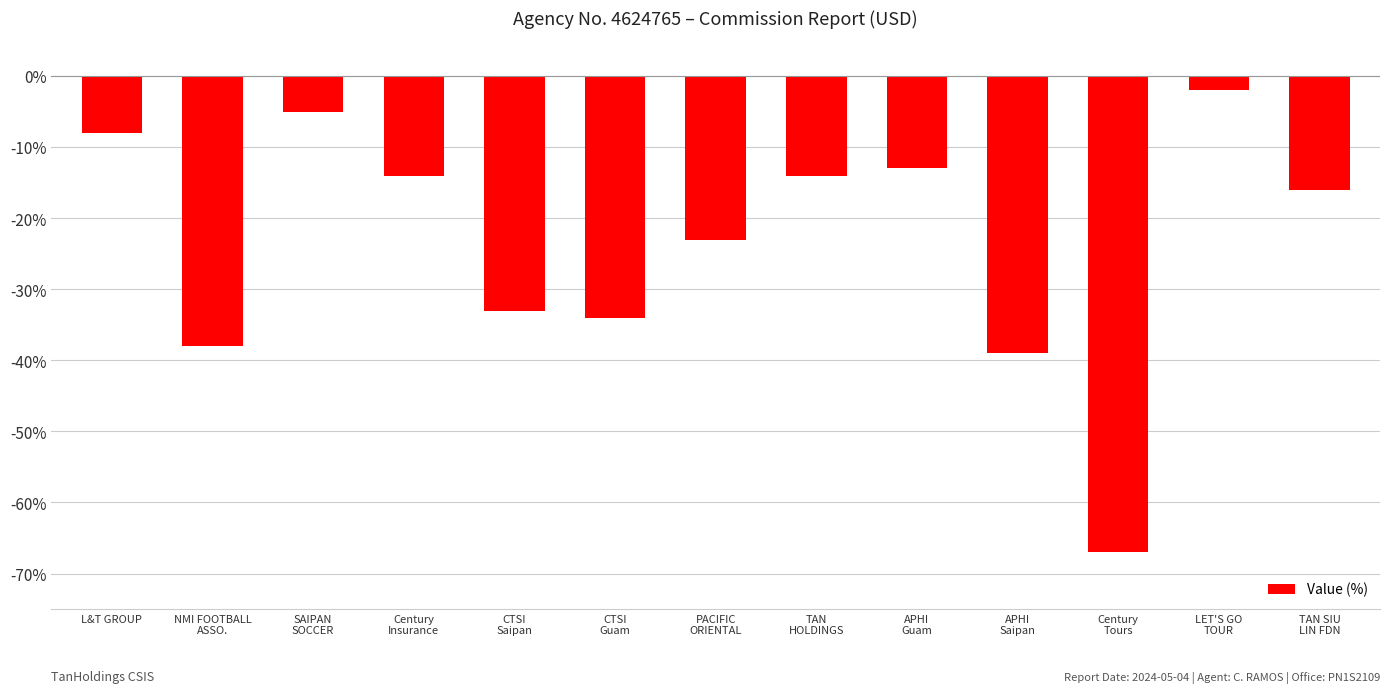

What is the average value?

-24